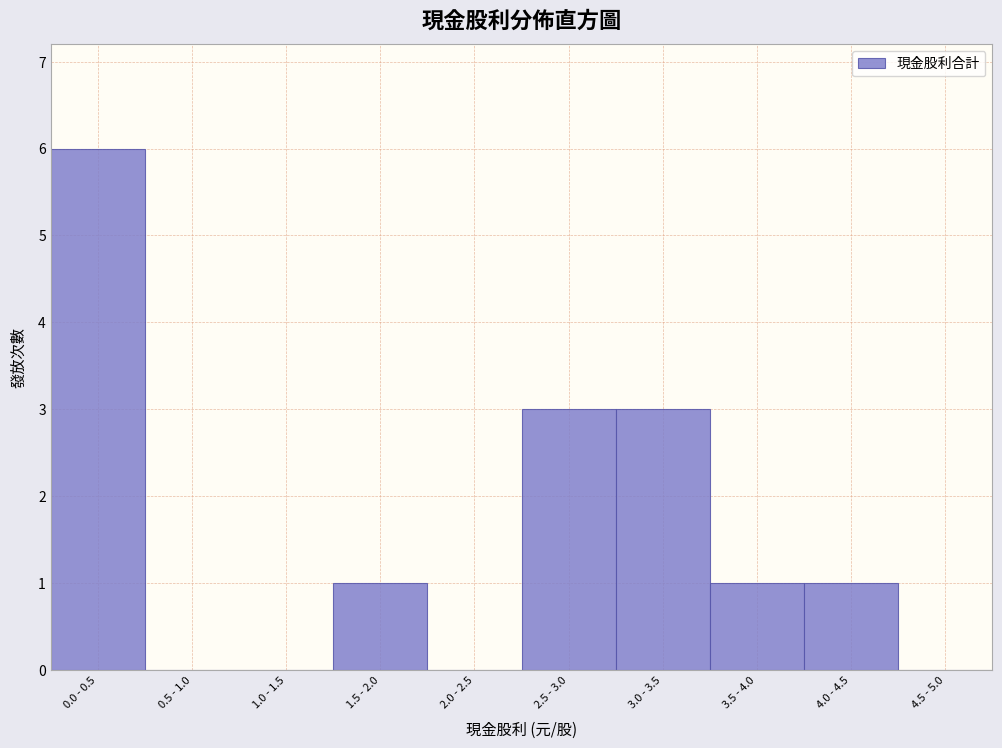

Reading left to right, extract all data points from this chart.

0.0 - 0.5=6	0.5 - 1.0=0	1.0 - 1.5=0	1.5 - 2.0=1	2.0 - 2.5=0	2.5 - 3.0=3	3.0 - 3.5=3	3.5 - 4.0=1	4.0 - 4.5=1	4.5 - 5.0=0